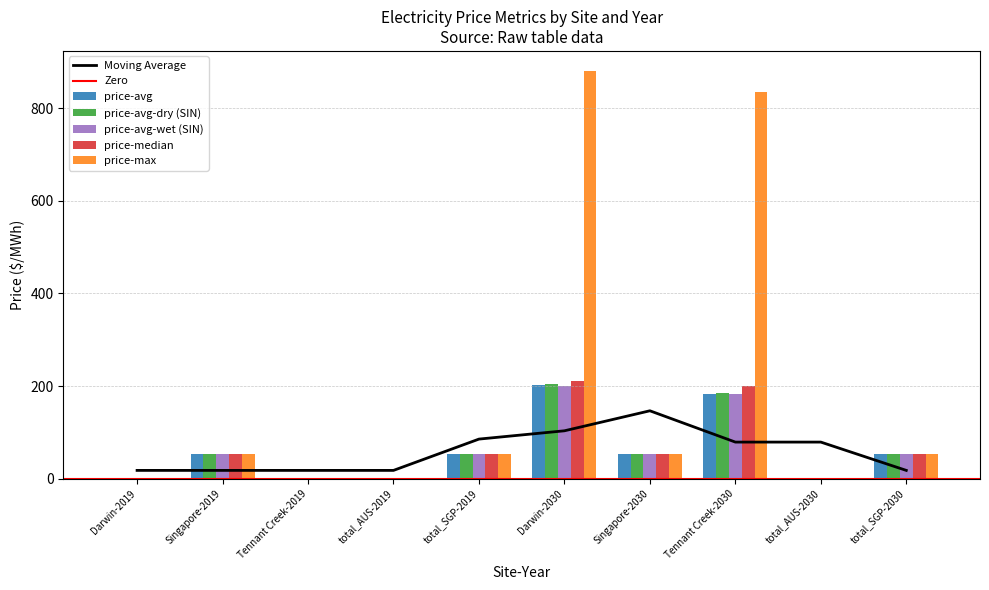

Where is price-avg-wet (SIN) nearest to the value 100?

Singapore-2019